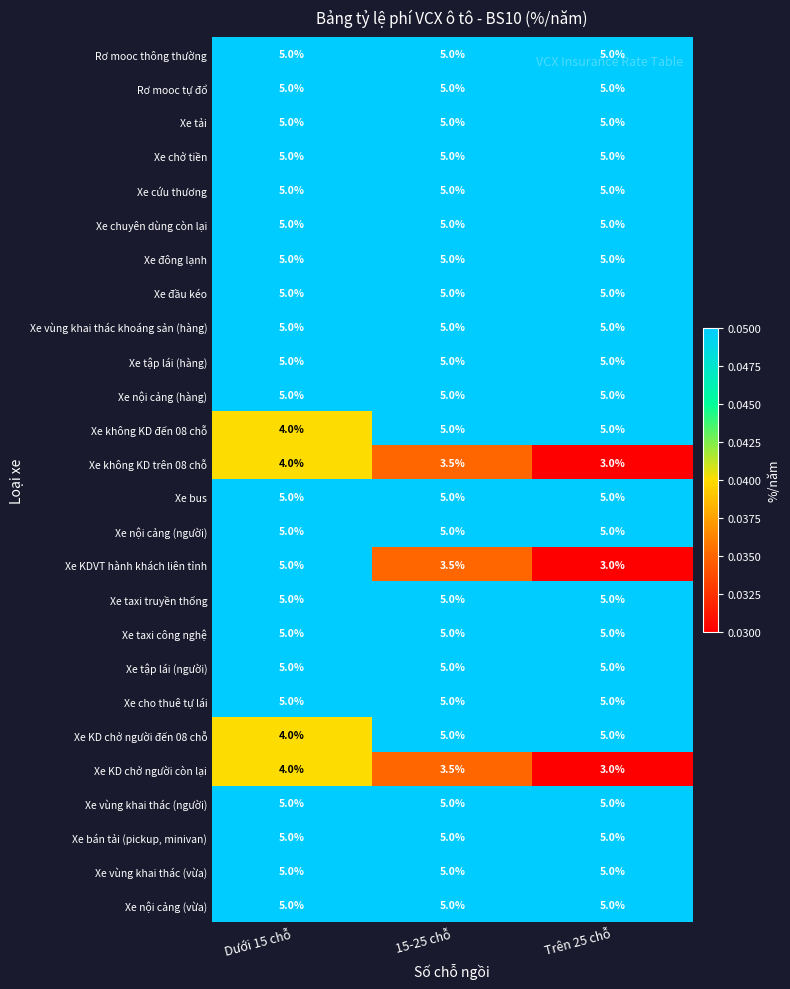

How many categories are shown in the chart?

3